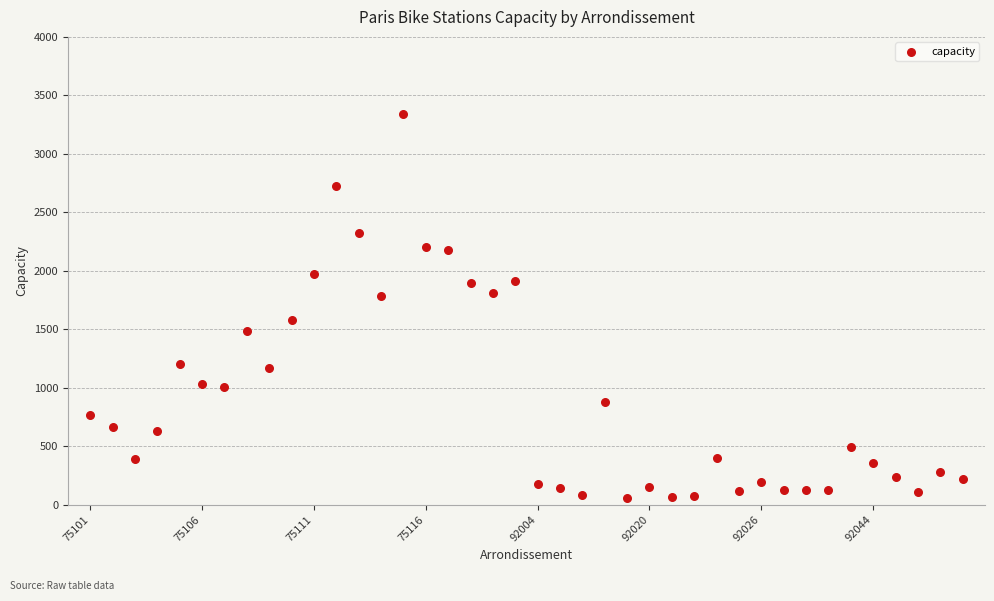

What is the range of Y values (max minus min)?

3287